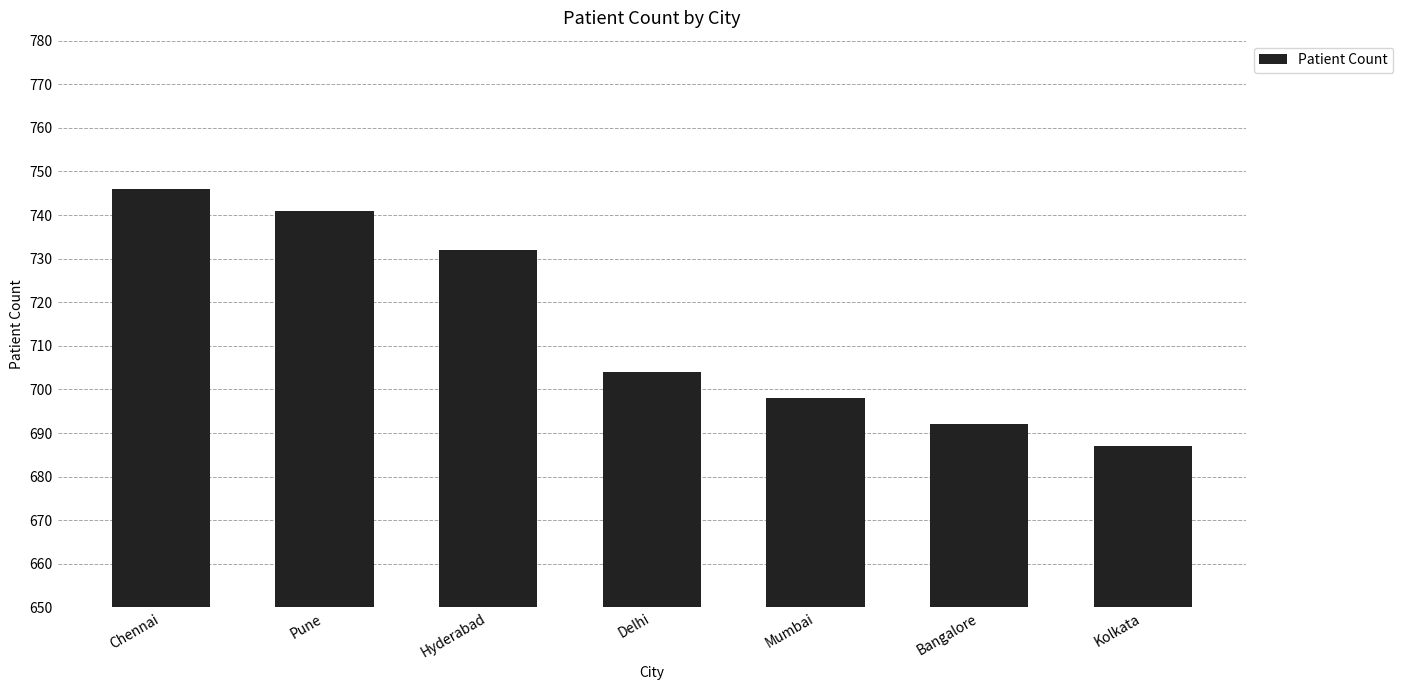

Which category has the lowest value across all series?

Kolkata